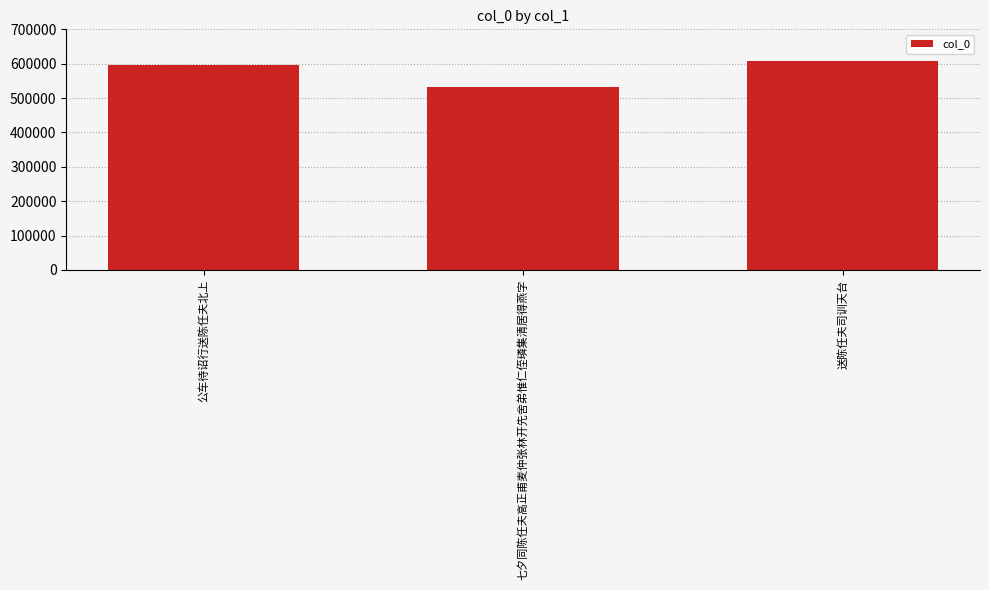

Does the chart contain stacked bars?

No